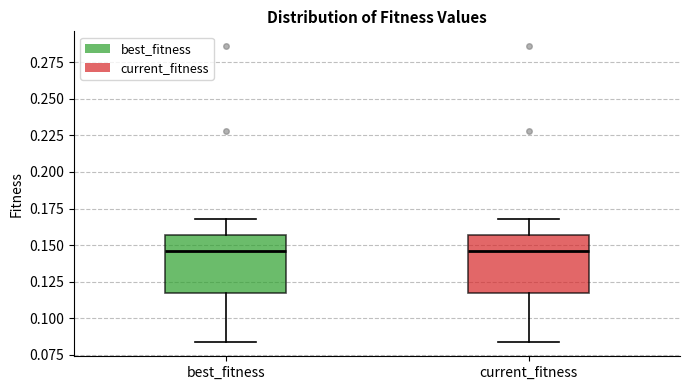

Reading left to right, read every box against the y-axis: the position of its median line, the range the box covers, and the ends of its whiskers. The values are not printed on the chart, so give them approximately, as read against the axis.

best_fitness: median 0.145, box 0.120 to 0.155, whiskers 0.085 to 0.170
current_fitness: median 0.145, box 0.120 to 0.155, whiskers 0.085 to 0.170